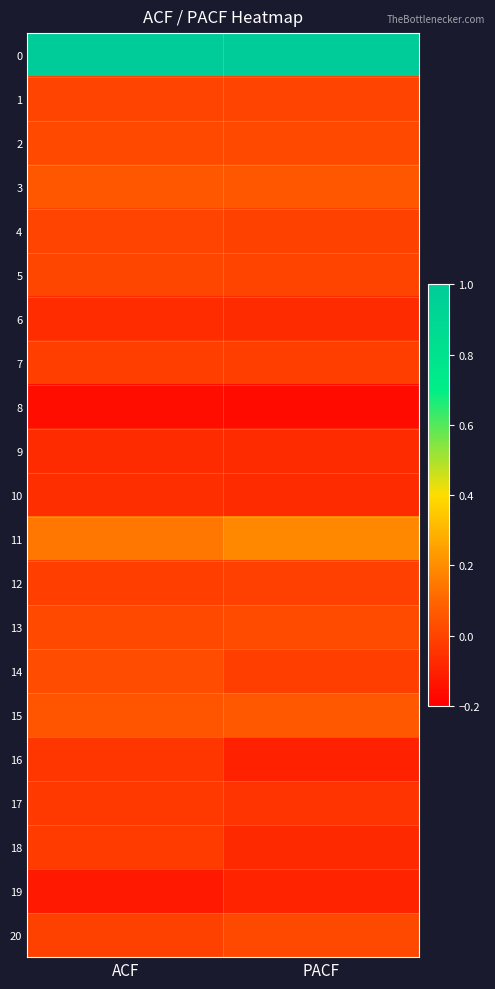

Between PACF and ACF, which is larger?

PACF